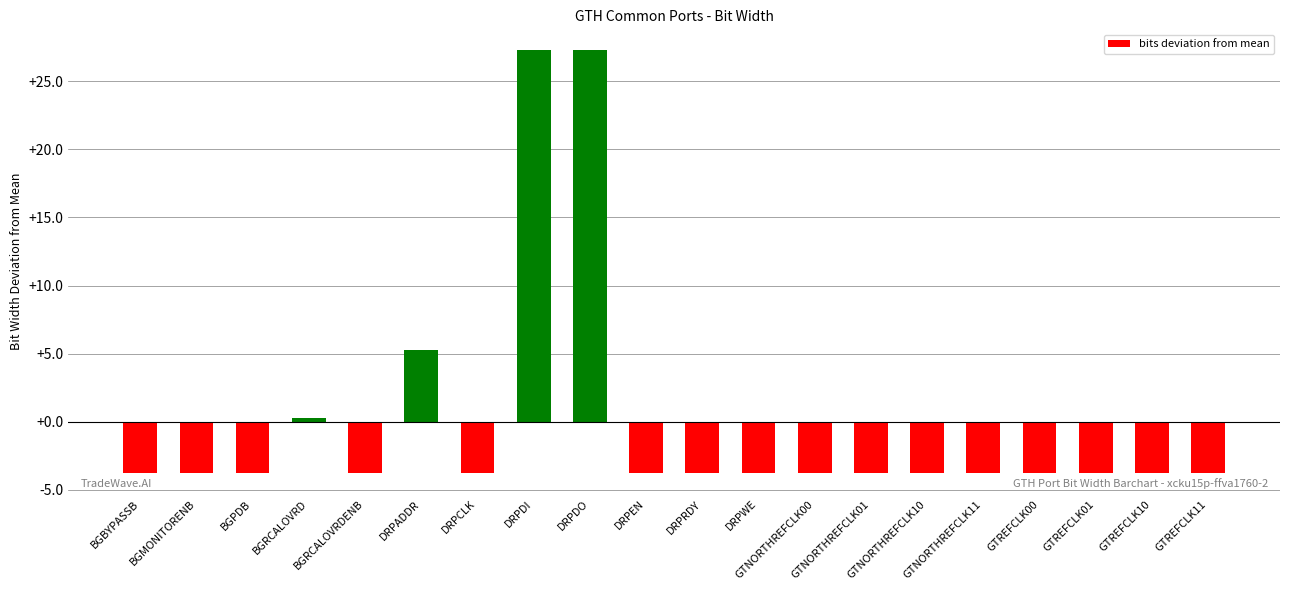

At which label is the value closest to 11?

DRPADDR